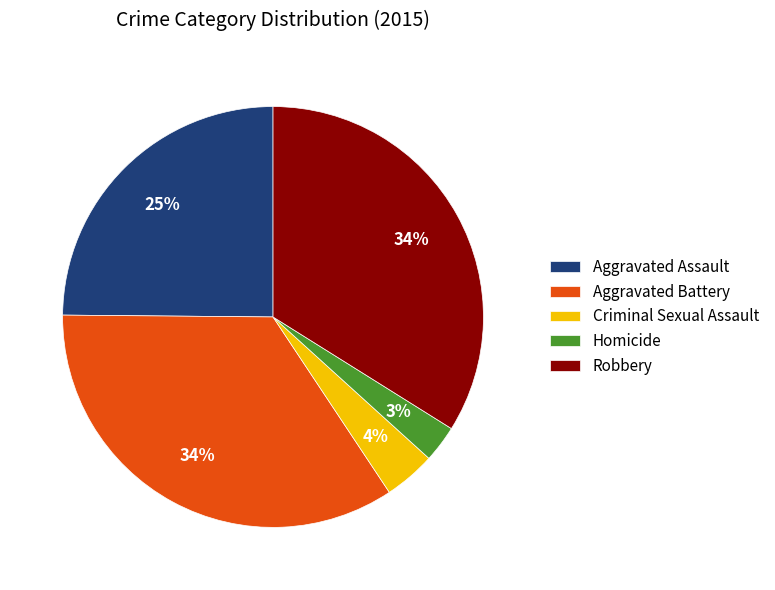

Combined, do Aggravated Battery and Criminal Sexual Assault account for over 50%?

No